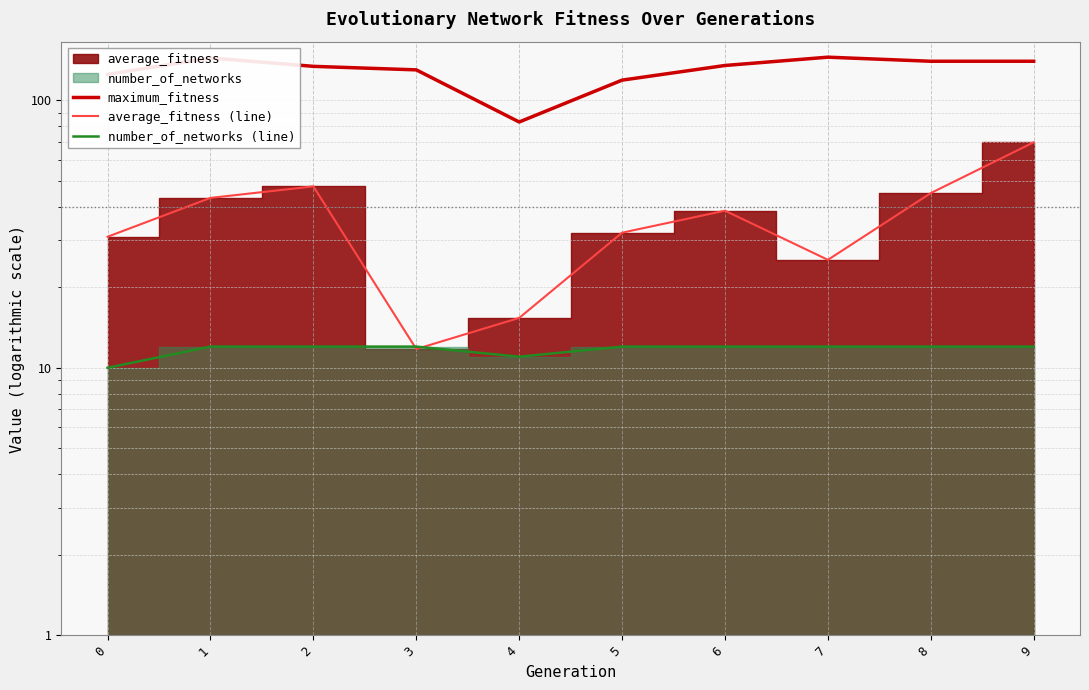

Is it true that number_of_networks (line) equals 12.0 at 2?

True